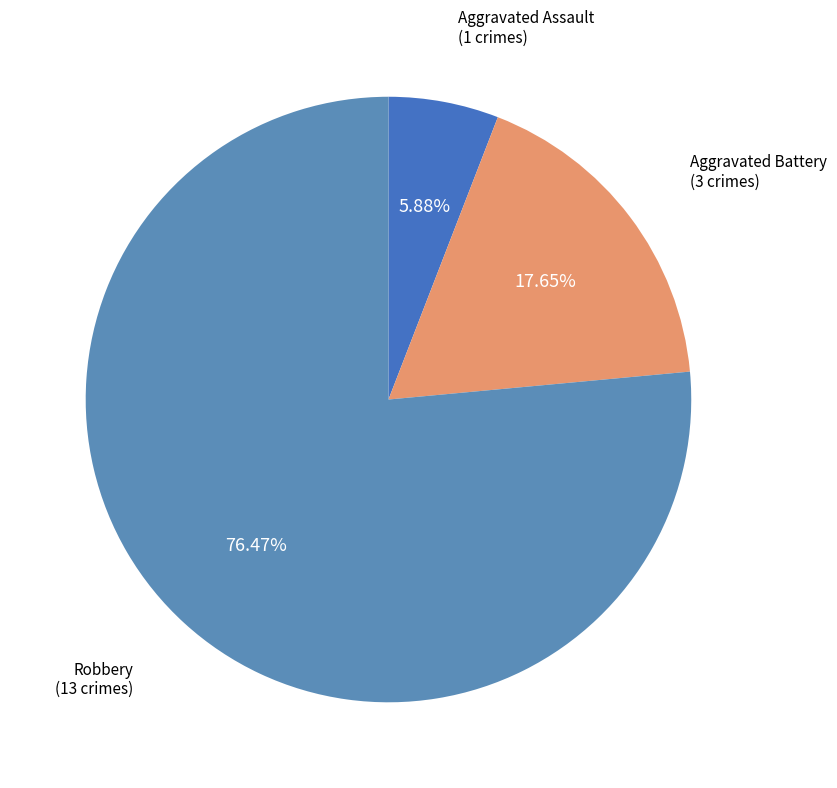

How many slices are in this pie chart?

3